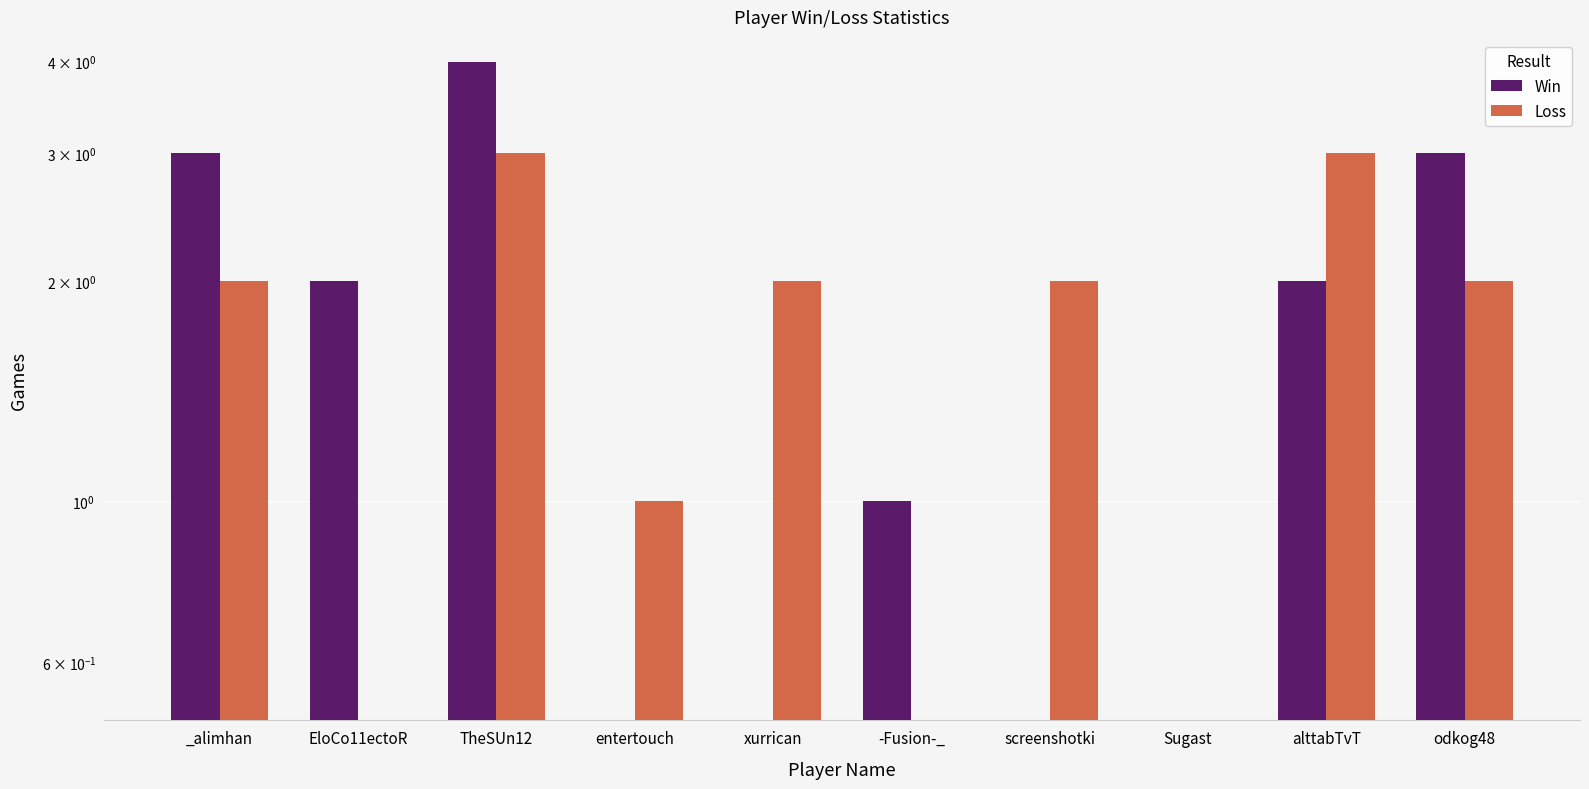

How many bars are there in total?

20